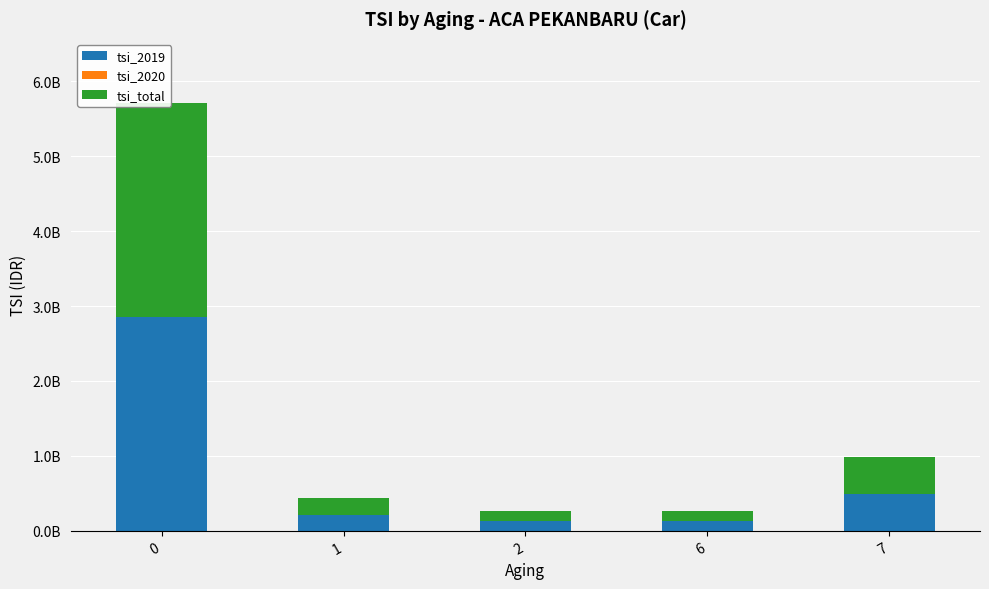

Which series changed the most between 2 and 6?

tsi_2019